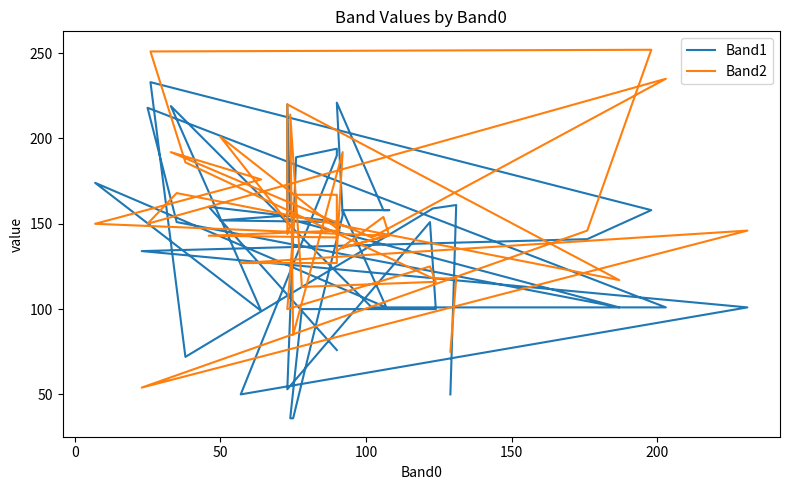

How many lines are shown in the chart?

2